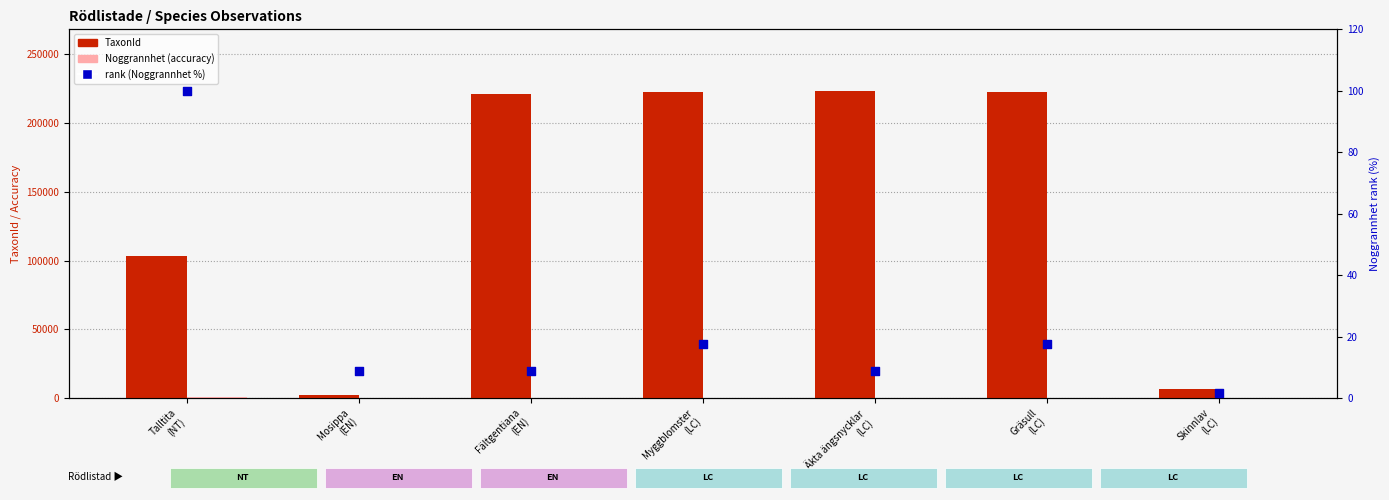

Which series has the largest total across all categories?

TaxonId